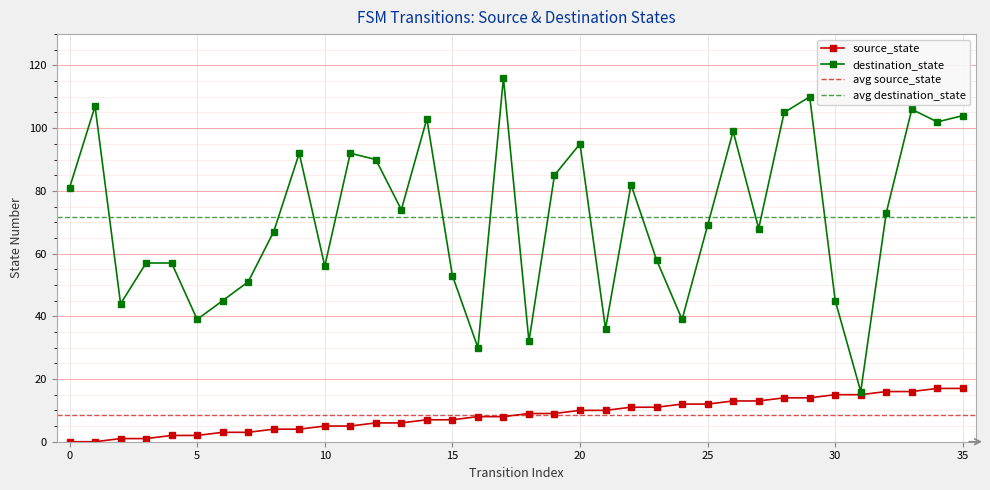

Reading left to right, extract all data points from this chart.

source_state: 0=0	1=0	2=1	3=1	4=2	5=2	6=3	7=3	8=4	9=4	10=5	11=5	12=6	13=6	14=7	15=7	16=8	17=8	18=9	19=9	20=10	21=10	22=11	23=11	24=12	25=12	26=13	27=13	28=14	29=14	30=15	31=15	32=16	33=16	34=17	35=17
destination_state: 0=81	1=107	2=44	3=57	4=57	5=39	6=45	7=51	8=67	9=92	10=56	11=92	12=90	13=74	14=103	15=53	16=30	17=116	18=32	19=85	20=95	21=36	22=82	23=58	24=39	25=69	26=99	27=68	28=105	29=110	30=45	31=16	32=73	33=106	34=102	35=104